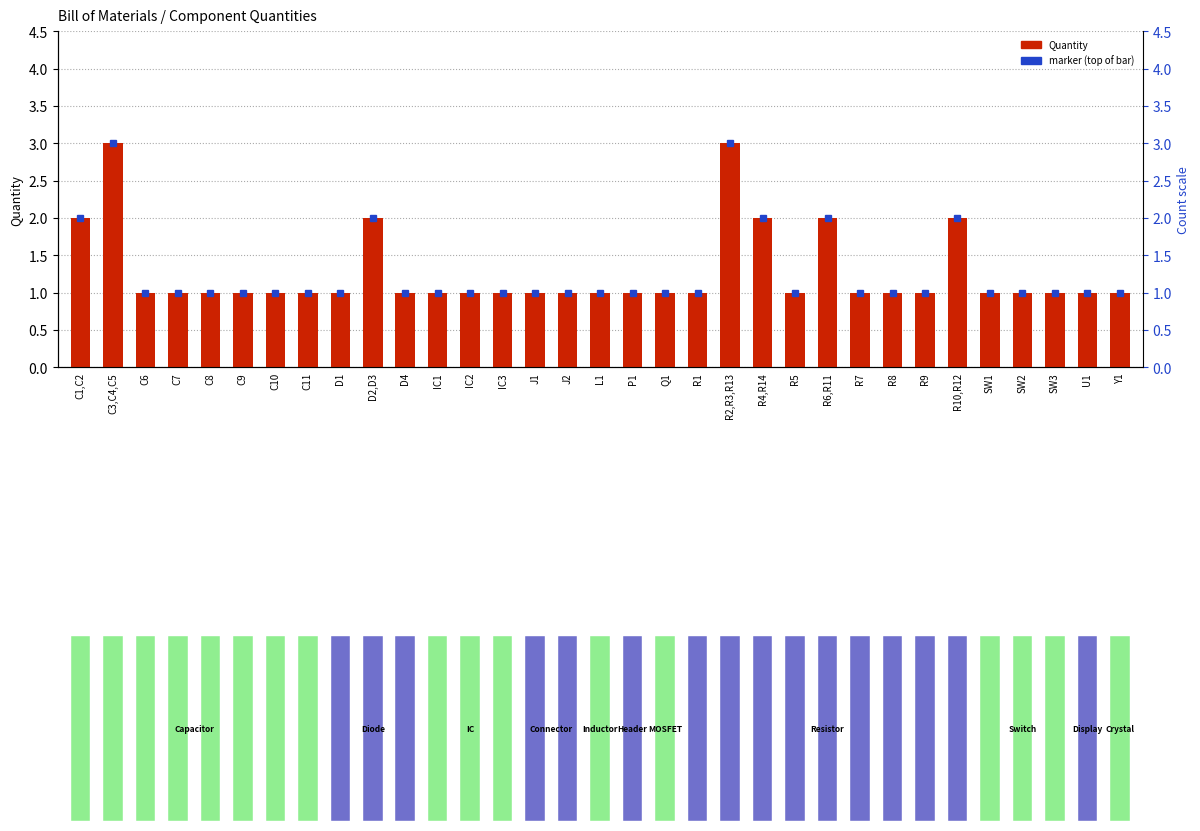

The chart shows a value of 1 at C11. True or false?

False